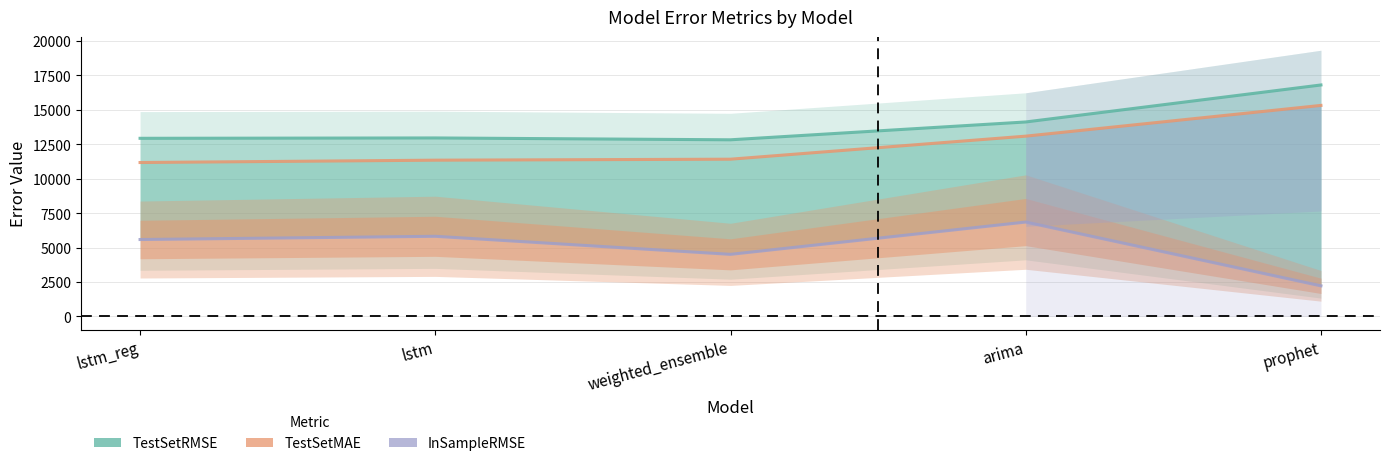

The TestSetRMSE series shows 12957.6 at lstm. True or false?

True